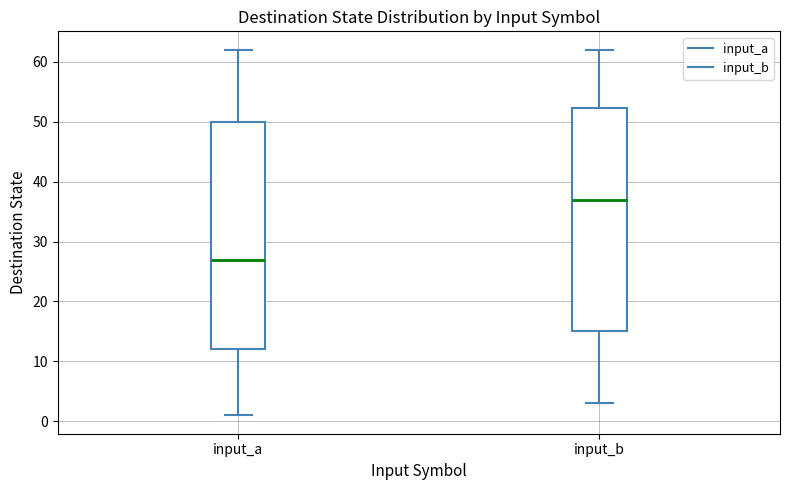

Where is the lower edge of the box for input_a on the y-axis? The values are not printed on the chart, so give them approximately, as read against the axis.

12